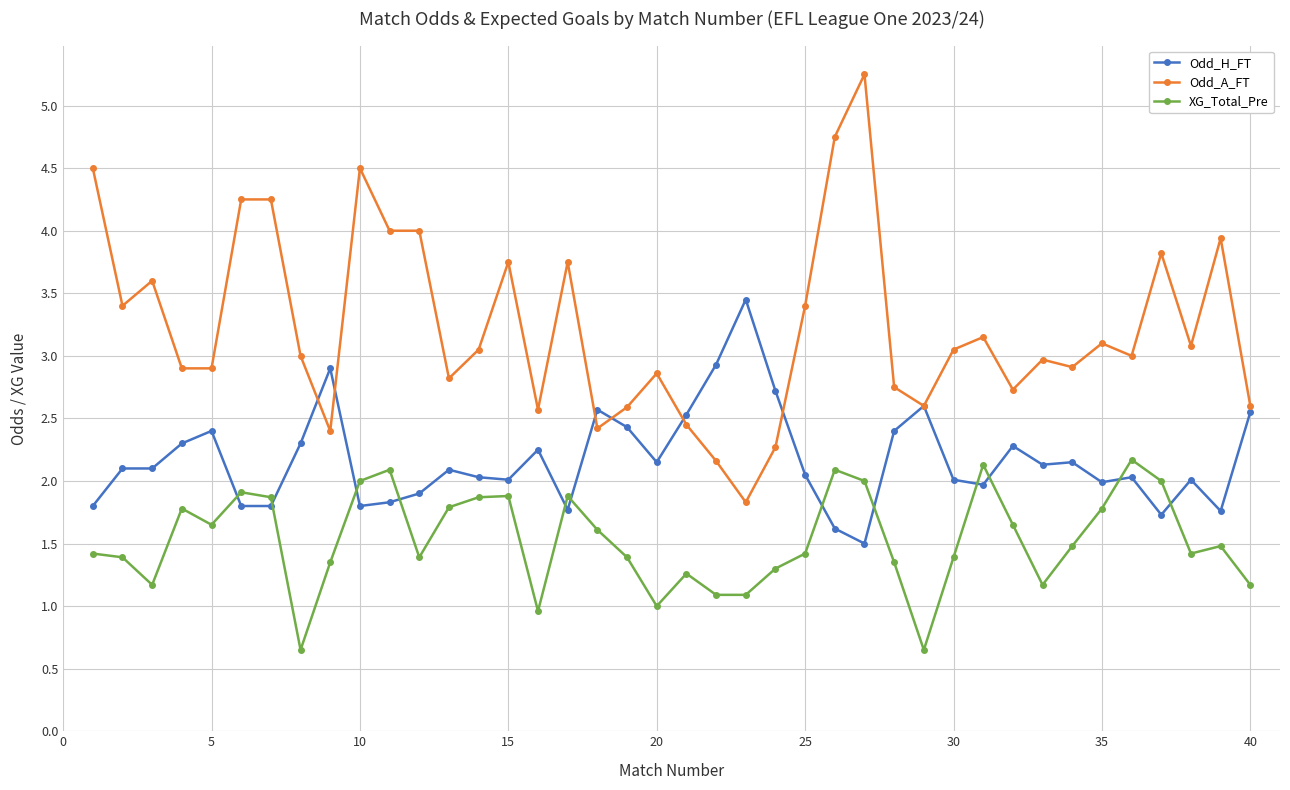

What is the maximum value for Odd_H_FT?

3.5